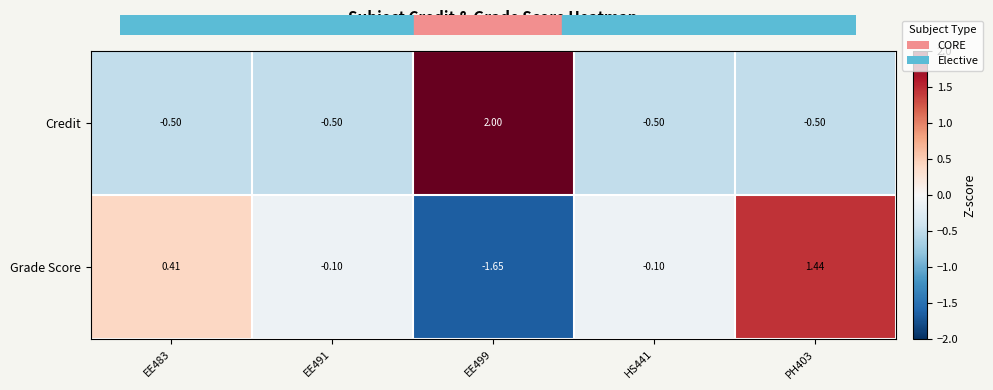

Which label corresponds to the largest value in the chart?

EE499